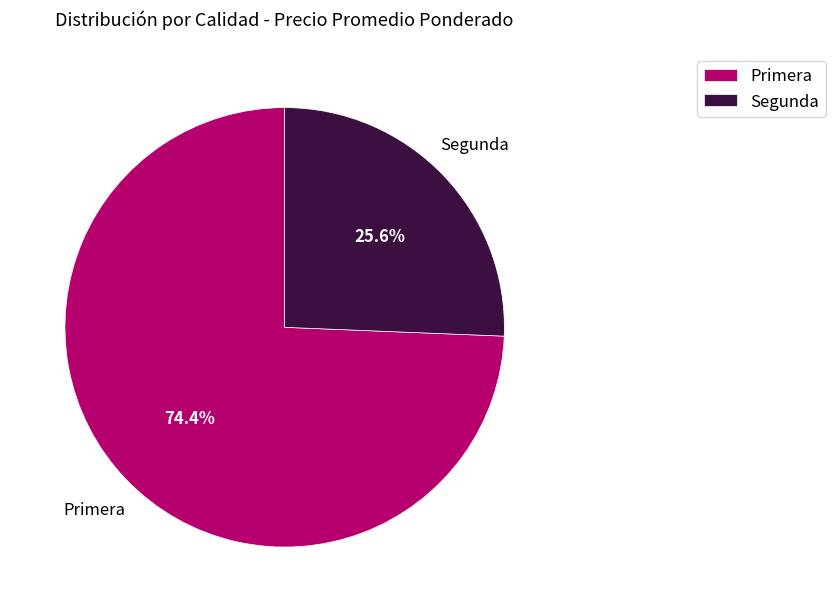

Which category has the biggest portion of the pie?

Primera